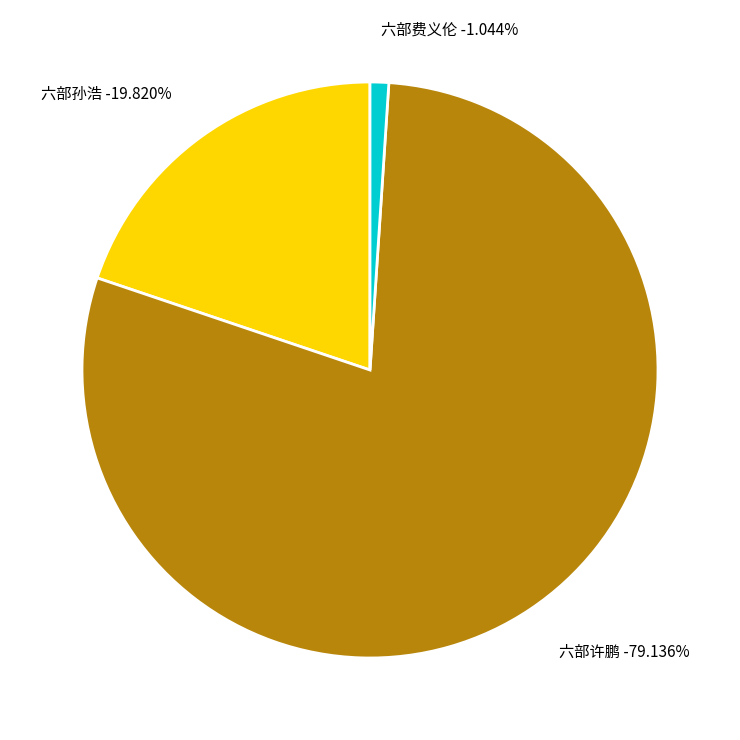

Is it true that 六部许鹏 is 88% of the pie?

False